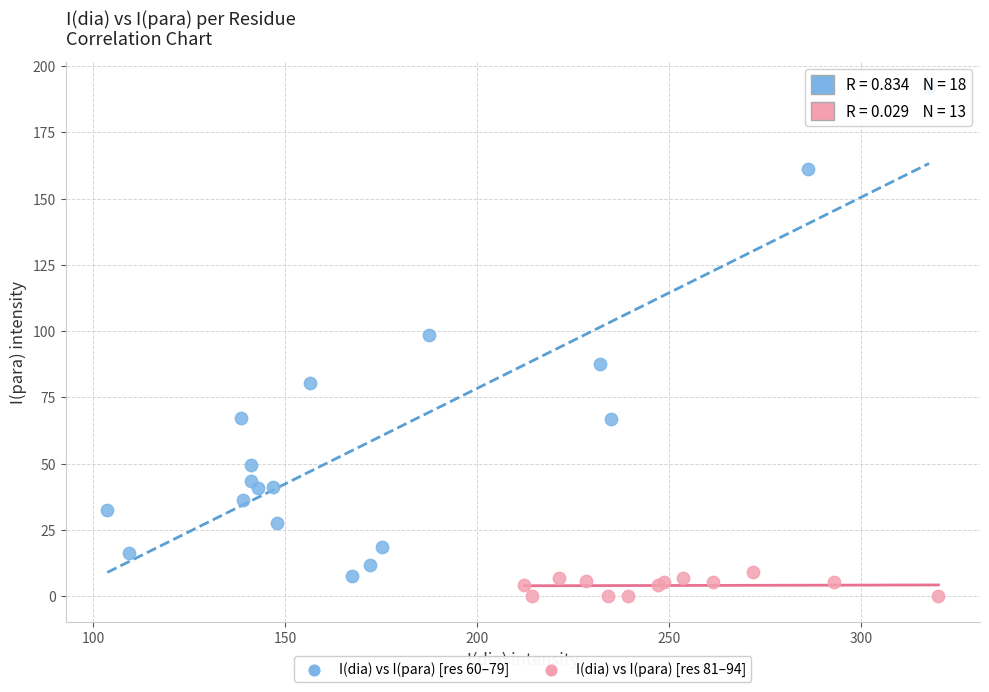

Which series has the largest Y range (max minus min)?

I(dia) vs I(para) [res 60–79]